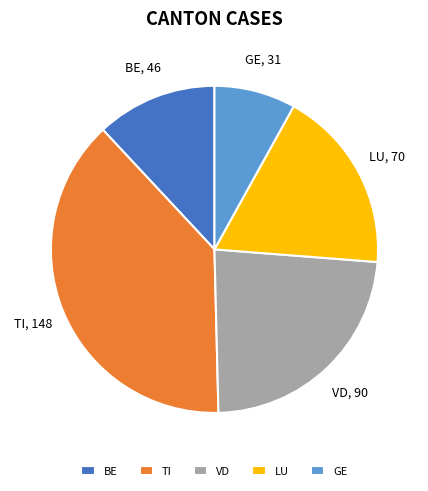

How many segments does this pie chart have?

5